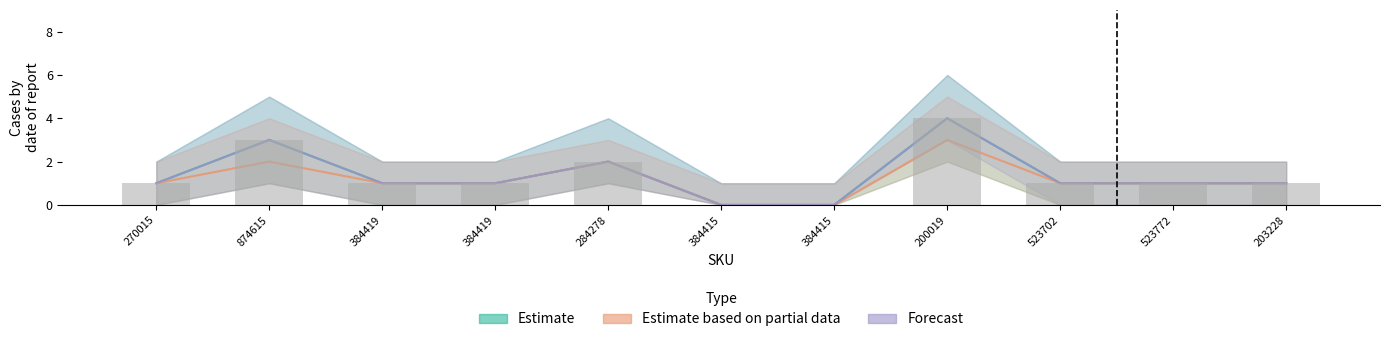

Is the value of Estimate at 284278 greater than the value of Estimate based on partial data at 384415?

Yes